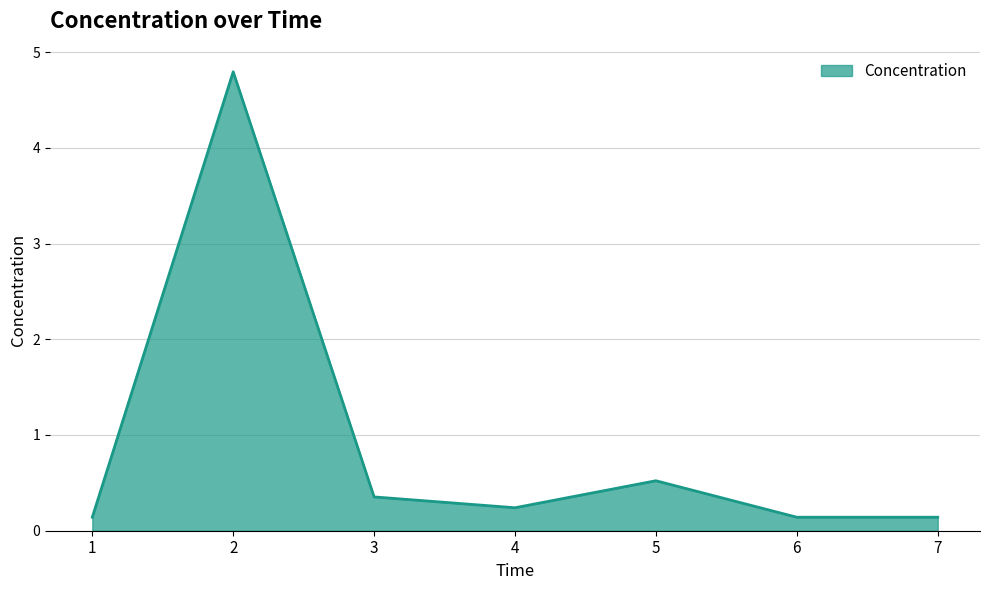

At which category does the data reach its first local peak?

2